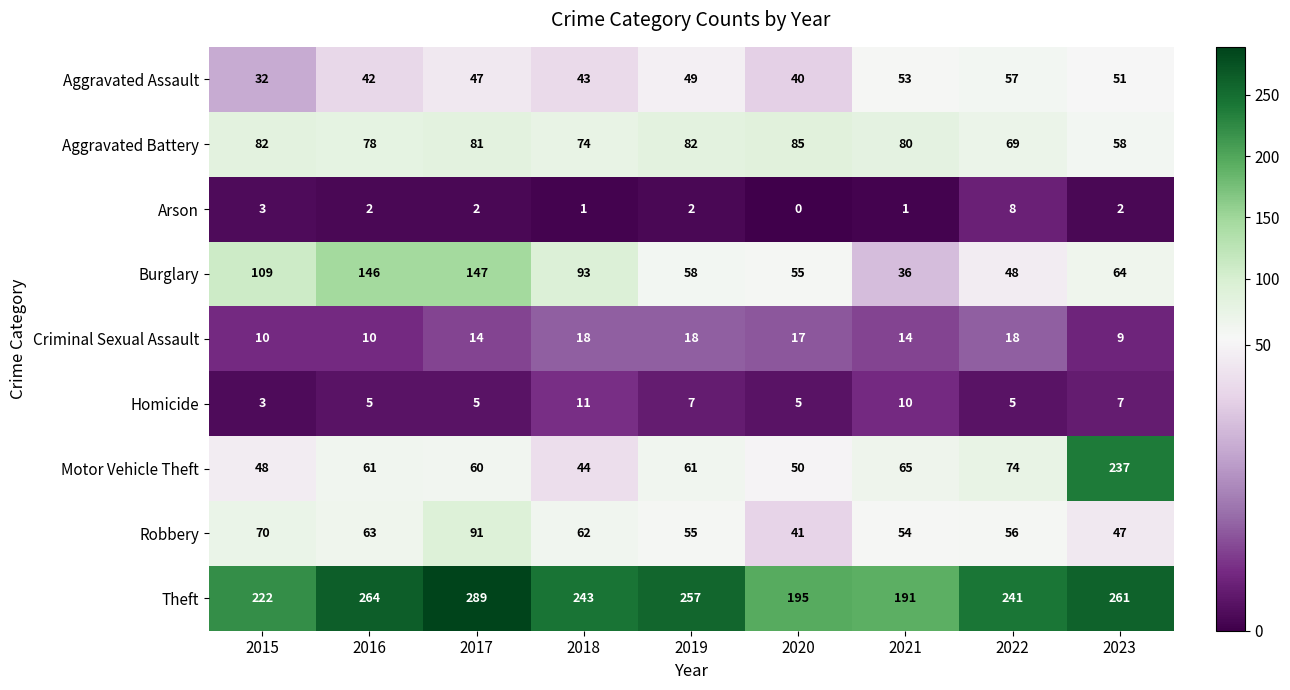

At which category does the chart reach its peak across all series?

2017